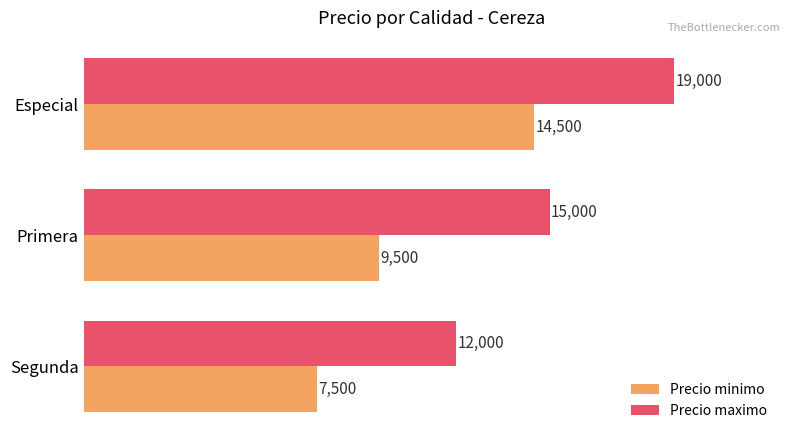

At Primera, list the series in order from largest to smallest.

Precio maximo, Precio minimo